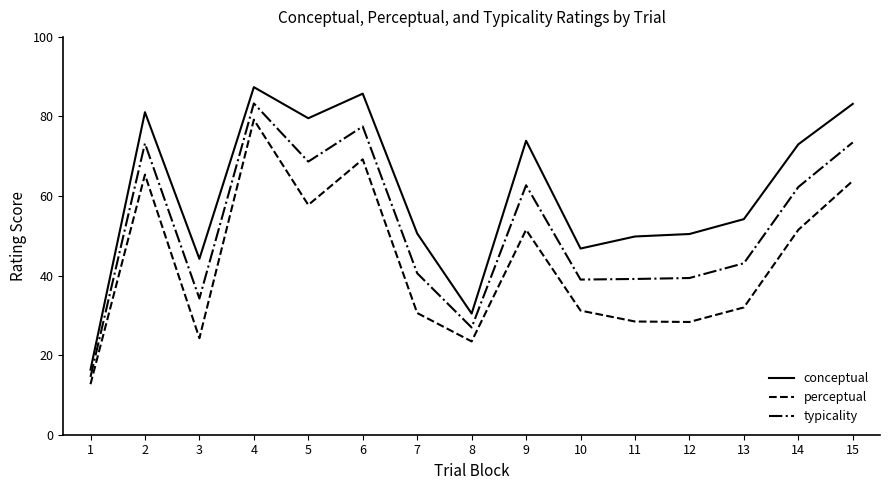

List the series in order of their overall mean, lowest first.

perceptual, typicality, conceptual